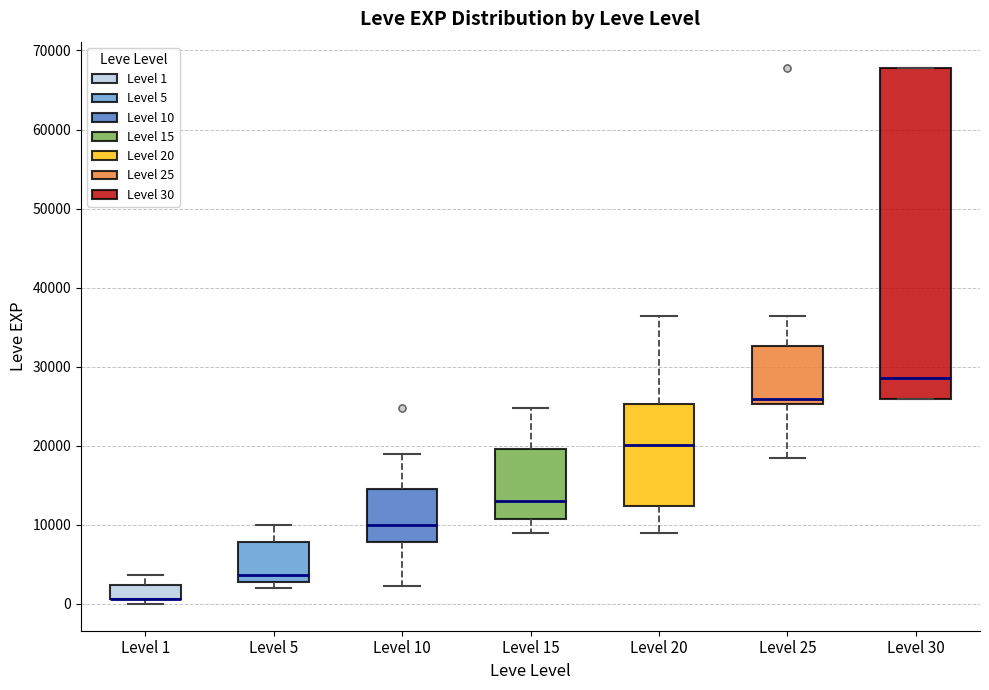

Where is the lower edge of the box for Level 1 on the y-axis? The values are not printed on the chart, so give them approximately, as read against the axis.

1000